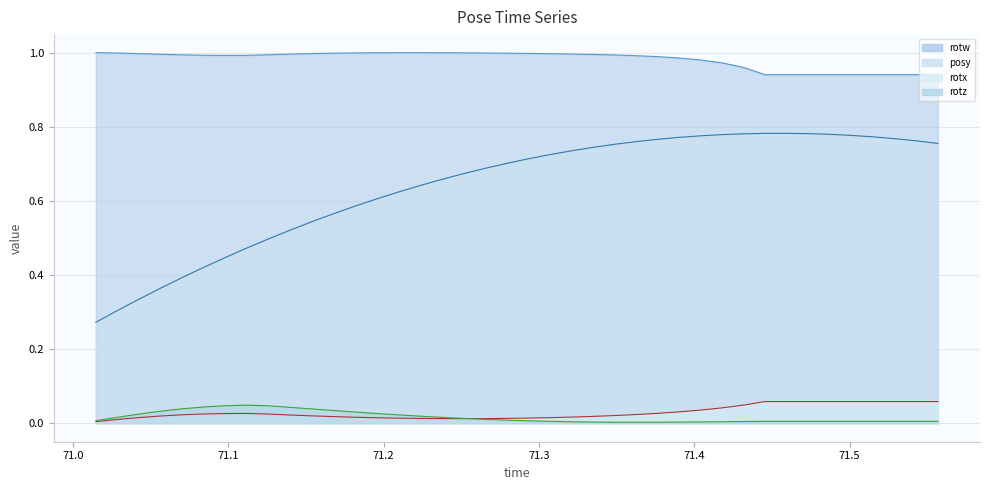

List the series in order of their peak value, lowest first.

rotz, rotx, posy, rotw